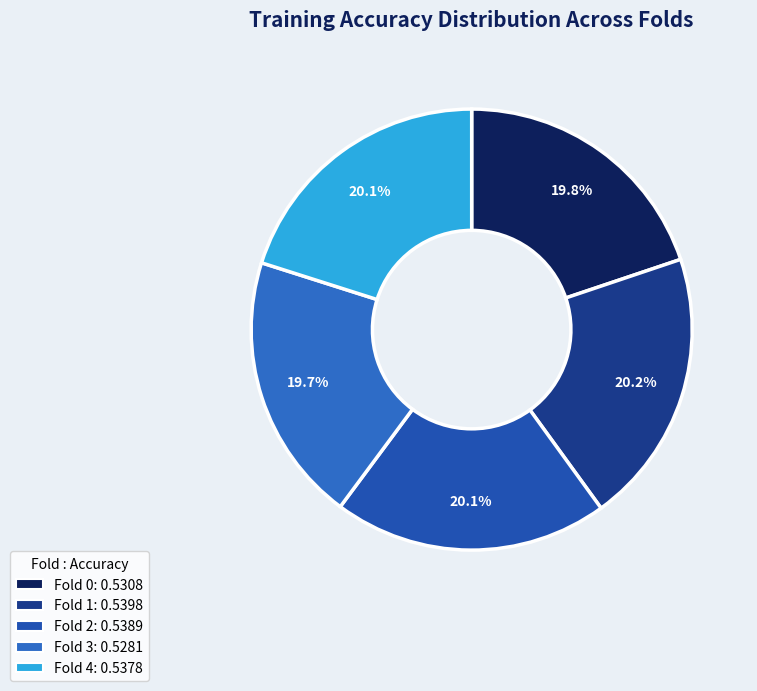

To the nearest percent, what portion does Fold 1 represent?

20%